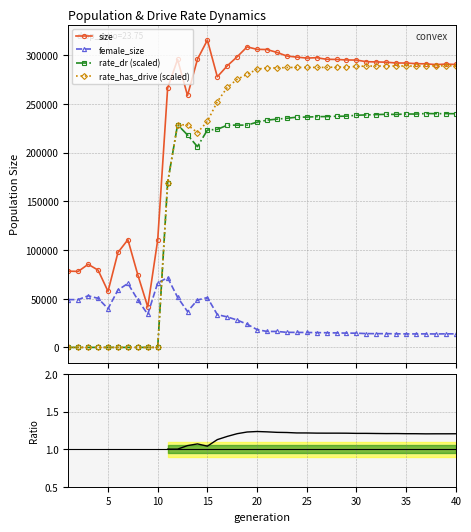

Reading left to right, extract all data points from this chart.

size: 78317.0	78013.0	85344.0	79356.0	57526.0	97481.0	110595.0	74443.0	41522.0	110255.0	266355.0	295707.0	258690.0	295855.0	315581.0	277874.0	289153.0	298449.0	308641.0	306074.0	305882.0	302933.0	299215.0	298111.0	297096.0	297501.0	295860.0	295710.0	295165.0	295067.0	293390.0	293157.0	292887.0	292047.0	292026.0	291376.0	291180.0	290401.0	290918.0	290549.0
female_size: 49079.0	49054.0	52998.0	50401.0	39741.0	58942.0	65655.0	48796.0	34003.0	66269.0	71614.0	51506.0	36834.0	48669.0	51186.0	33674.0	31311.0	28086.0	23788.0	18303.0	16385.0	16382.0	15476.0	15397.0	15317.0	15198.0	15056.0	14878.0	14673.0	14611.0	14179.0	14114.0	14120.0	13994.0	13871.0	13849.0	13900.0	13796.0	13937.0	13901.0
rate_dr: 0.0	0.0	0.0	0.0	0.0	0.0	0.0	0.0	0.0	0.0	169253.0	228724.0	218141.9	206139.1	223180.5	223906.9	228189.0	228264.2	228270.2	231313.9	233367.1	234418.3	235283.9	236425.7	236504.9	236939.5	237061.9	237323.9	237472.8	238411.7	238732.6	239066.2	239371.7	239250.5	239683.1	239617.5	240170.4	240033.1	240033.7	240002.2
rate_has_drive: 0.0	0.0	0.0	0.0	0.0	0.0	0.0	0.0	0.0	0.0	169253.0	228724.0	228485.1	220552.3	232088.1	252341.1	266933.6	275316.3	280412.3	285657.3	287144.0	286901.3	287438.1	287483.6	287532.5	287521.7	287553.6	287893.8	287939.6	288531.0	288906.2	288929.2	288984.5	288948.8	289033.1	288867.4	289139.4	289129.3	289112.0	289214.5